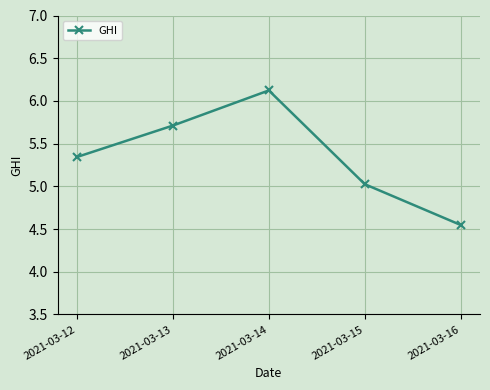

What is the difference between the second highest and minimum values?

1.2